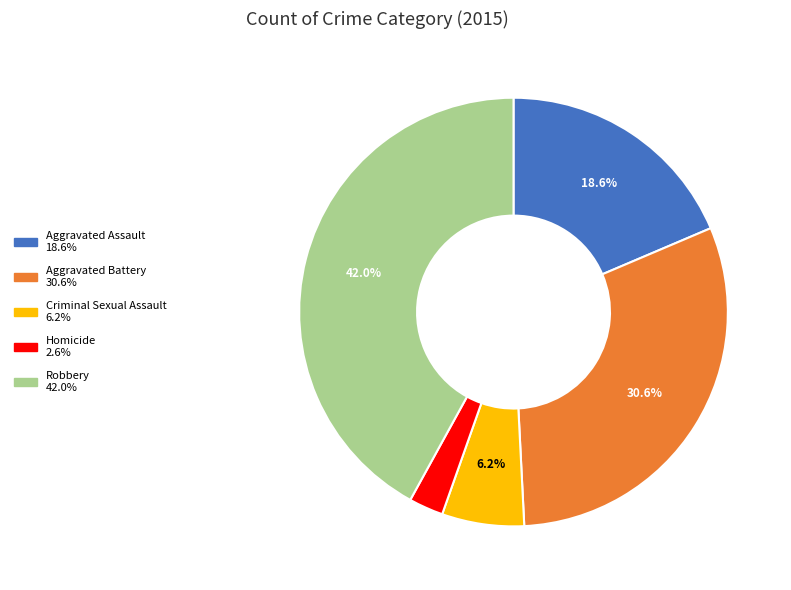

What is the smallest slice in the pie chart?

Homicide